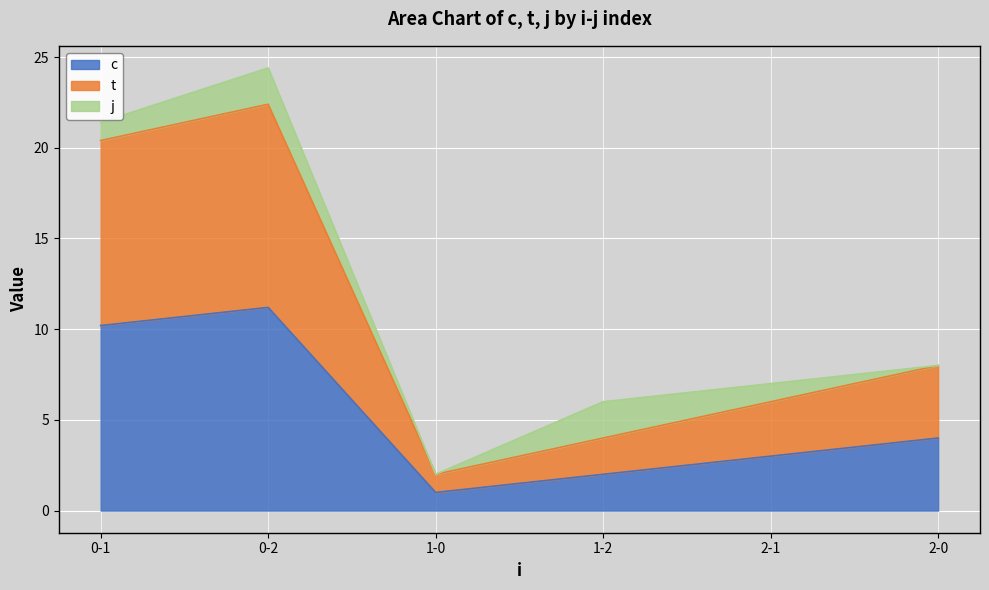

True or false: c and t intersect in this chart.

False